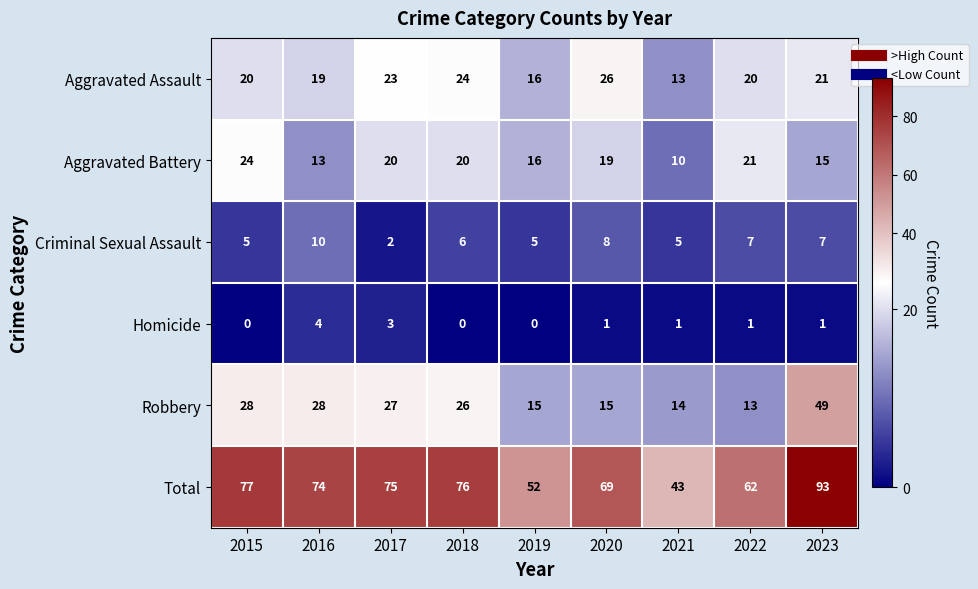

Read the Criminal Sexual Assault value at 2022.

7